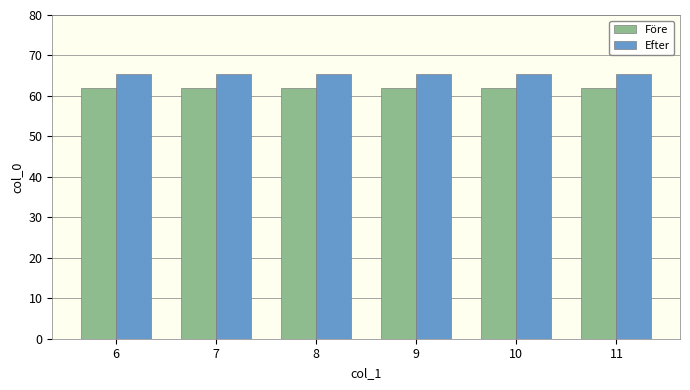

The value of Efter at 11 is 65.5. True or false?

True